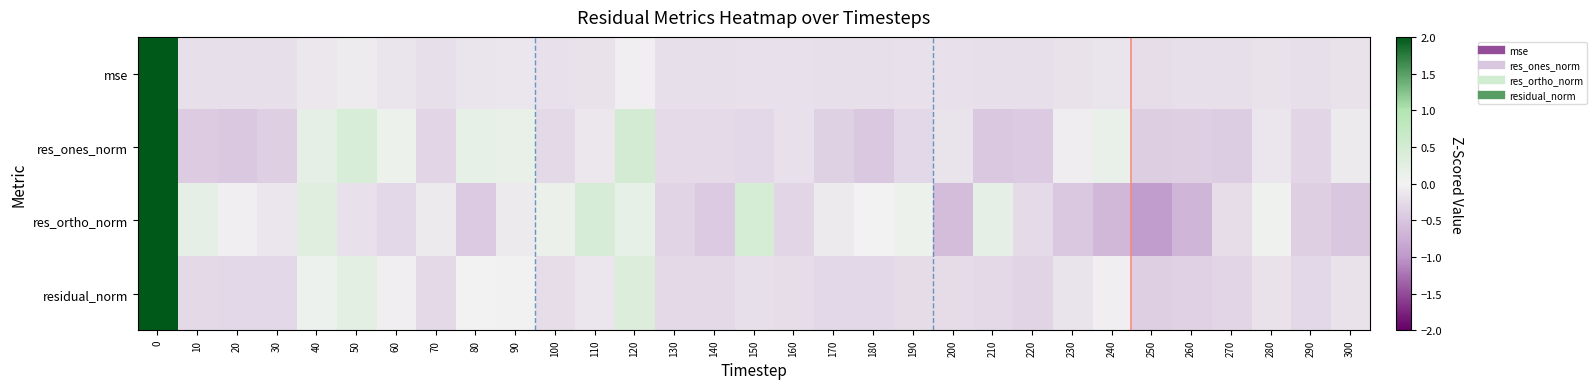

Which label corresponds to the smallest value in the chart?

250